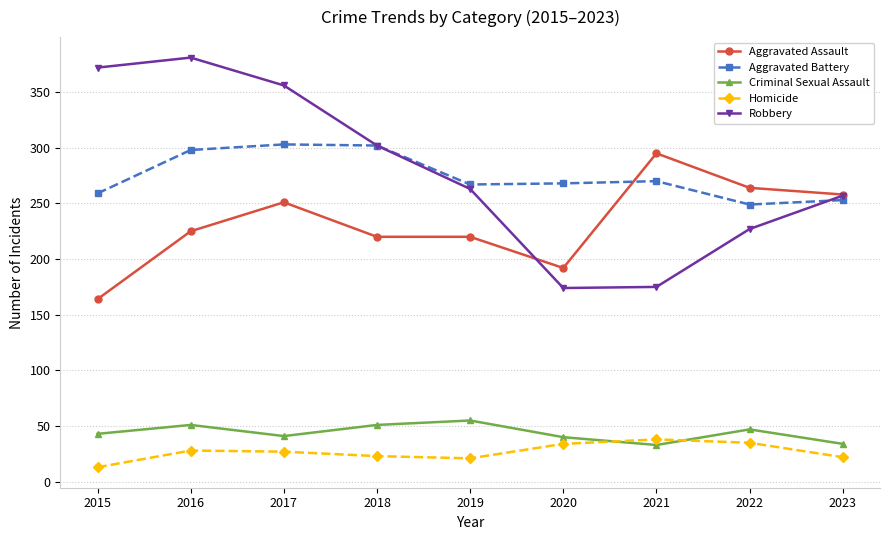

Is the value of Aggravated Assault at 2019 greater than the value of Aggravated Battery at 2018?

No